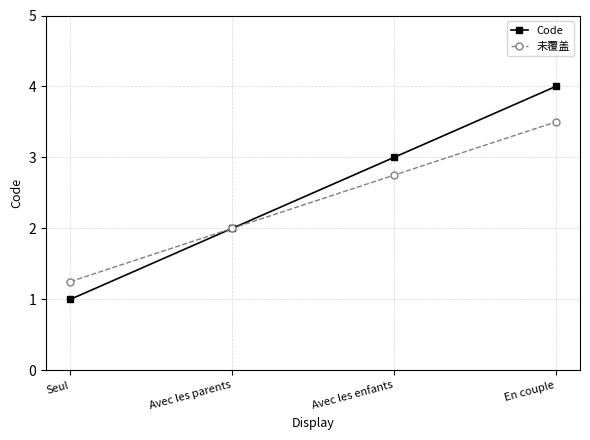

What is the highest value of the 未覆盖 series?

3.5